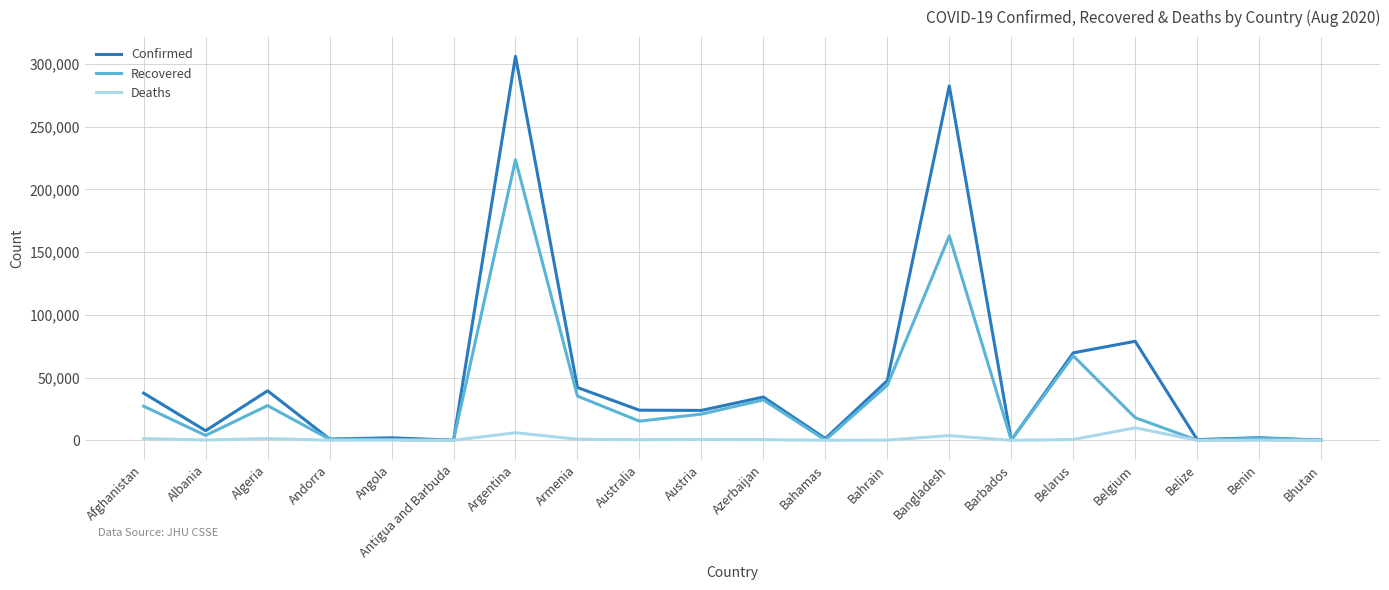

The value of Recovered at Bahrain is 43921. True or false?

True